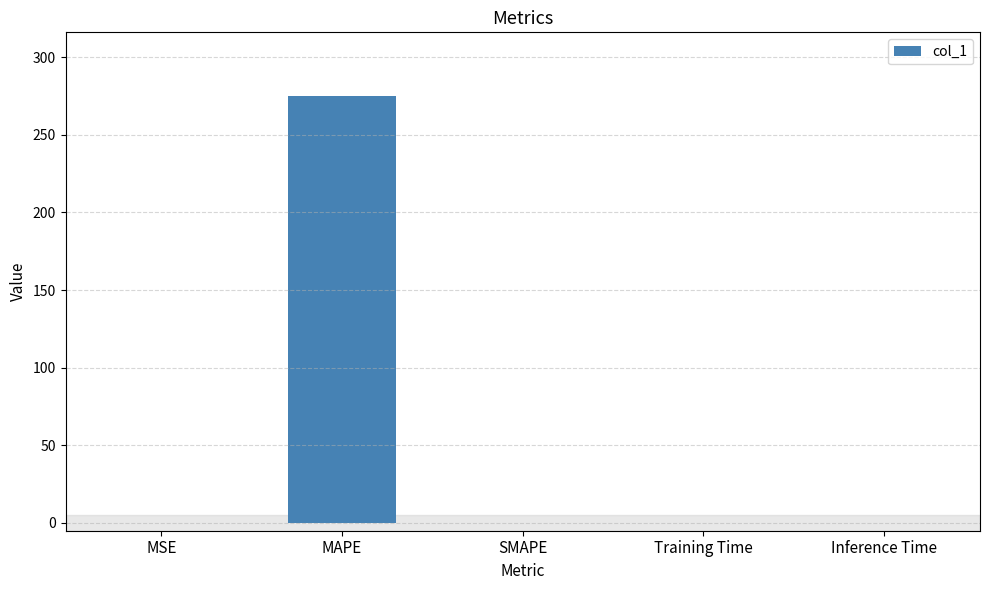

What is the difference between the values at MAPE and SMAPE?

274.7